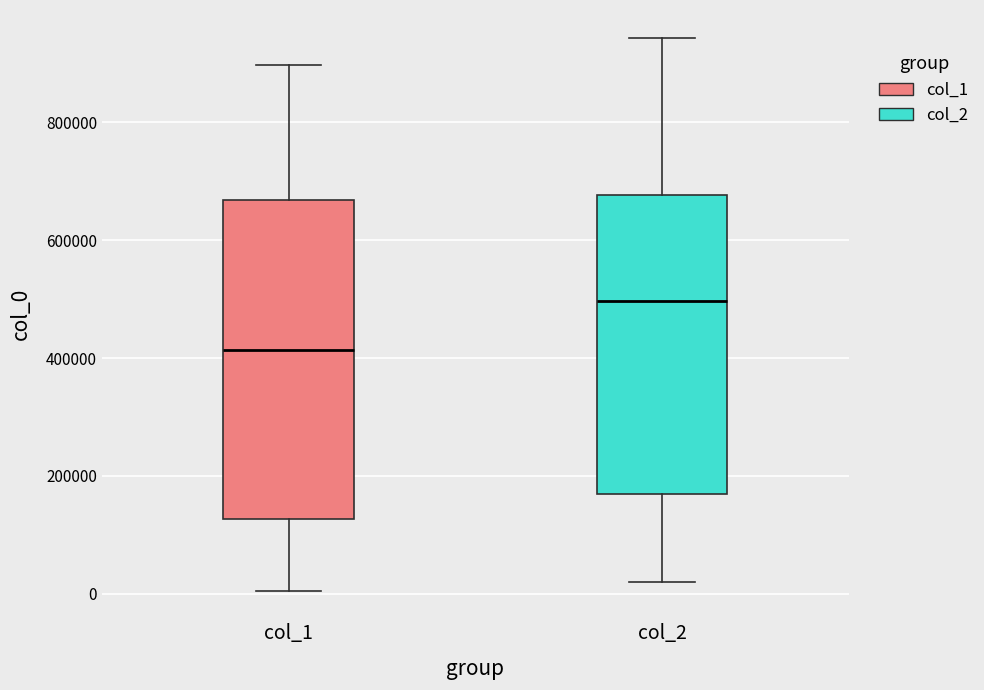

Reading left to right, transcribe this box plot: for each box, give where its median line is, the range the box spans, and where its two whiskers end, as read against the y-axis. The values are not printed on the chart, so give them approximately, as read against the axis.

col_1: median 420000, box 120000 to 660000, whiskers 0 to 900000
col_2: median 500000, box 180000 to 680000, whiskers 20000 to 940000